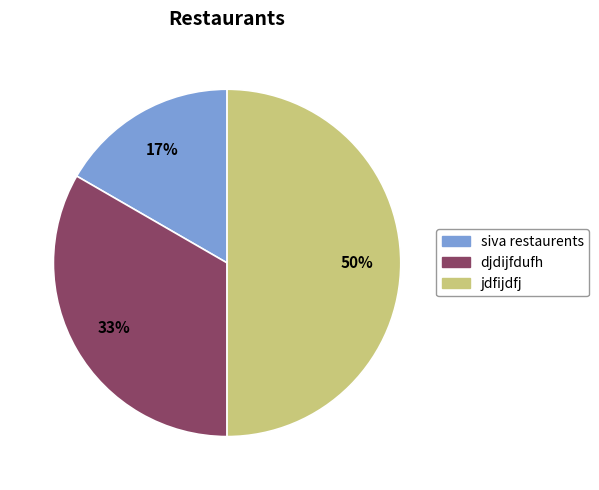

Do jdfijdfj and siva restaurents together represent more than half of the pie?

Yes